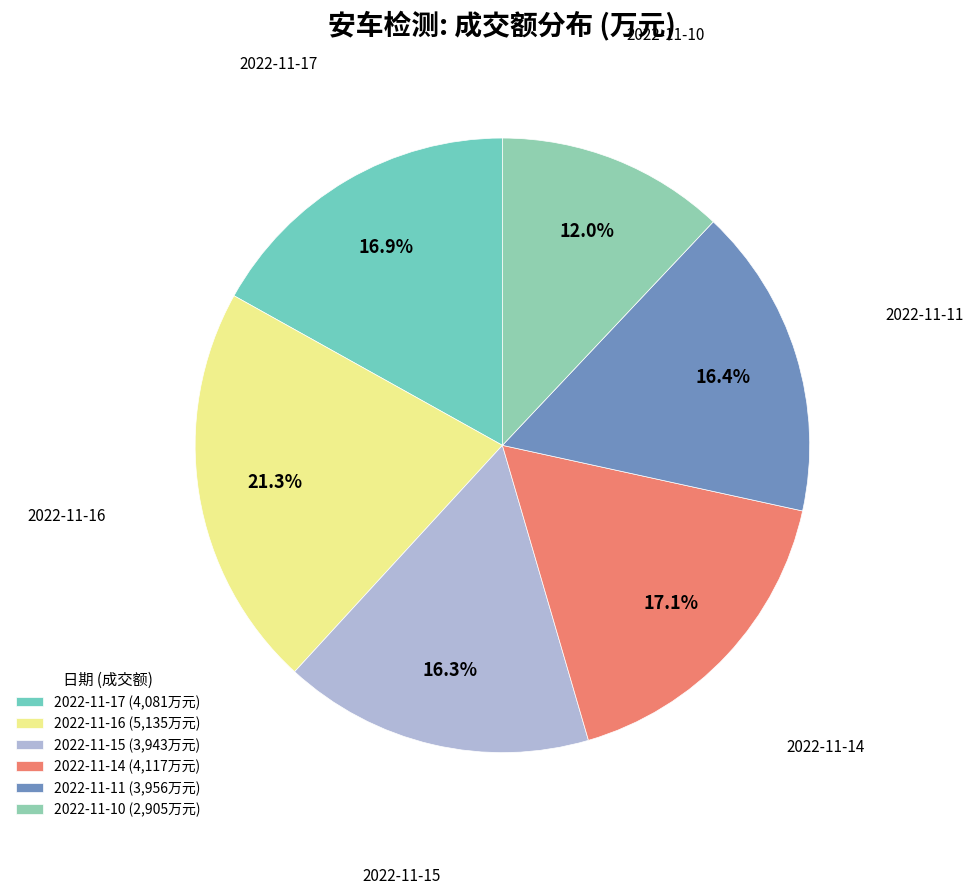

The 2022-11-10 slice represents 6% of the pie. True or false?

False